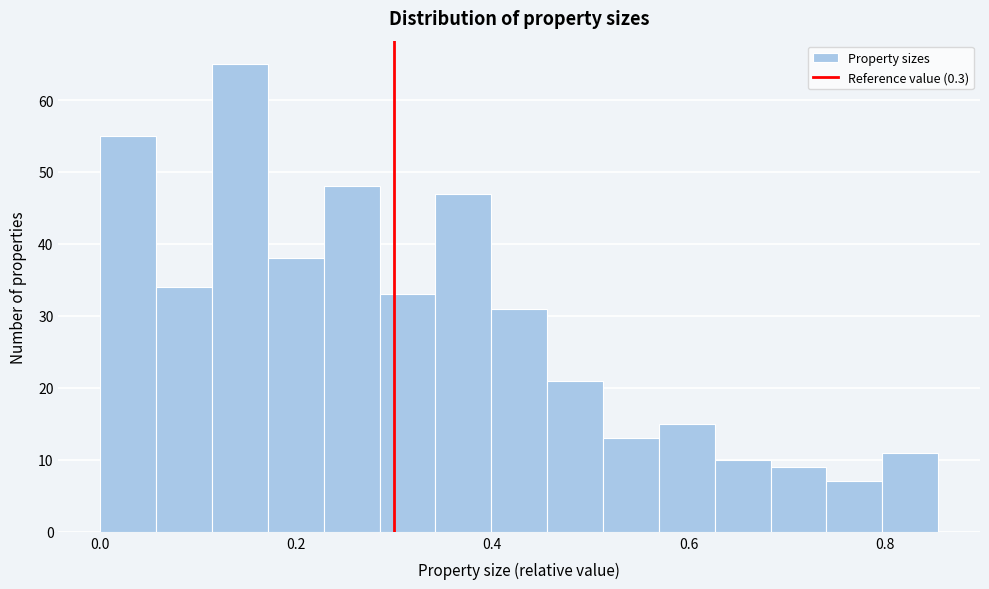

Around what value on the x-axis is the tallest bar? Give the approximate position of its centre, as read against the axis.

0.14